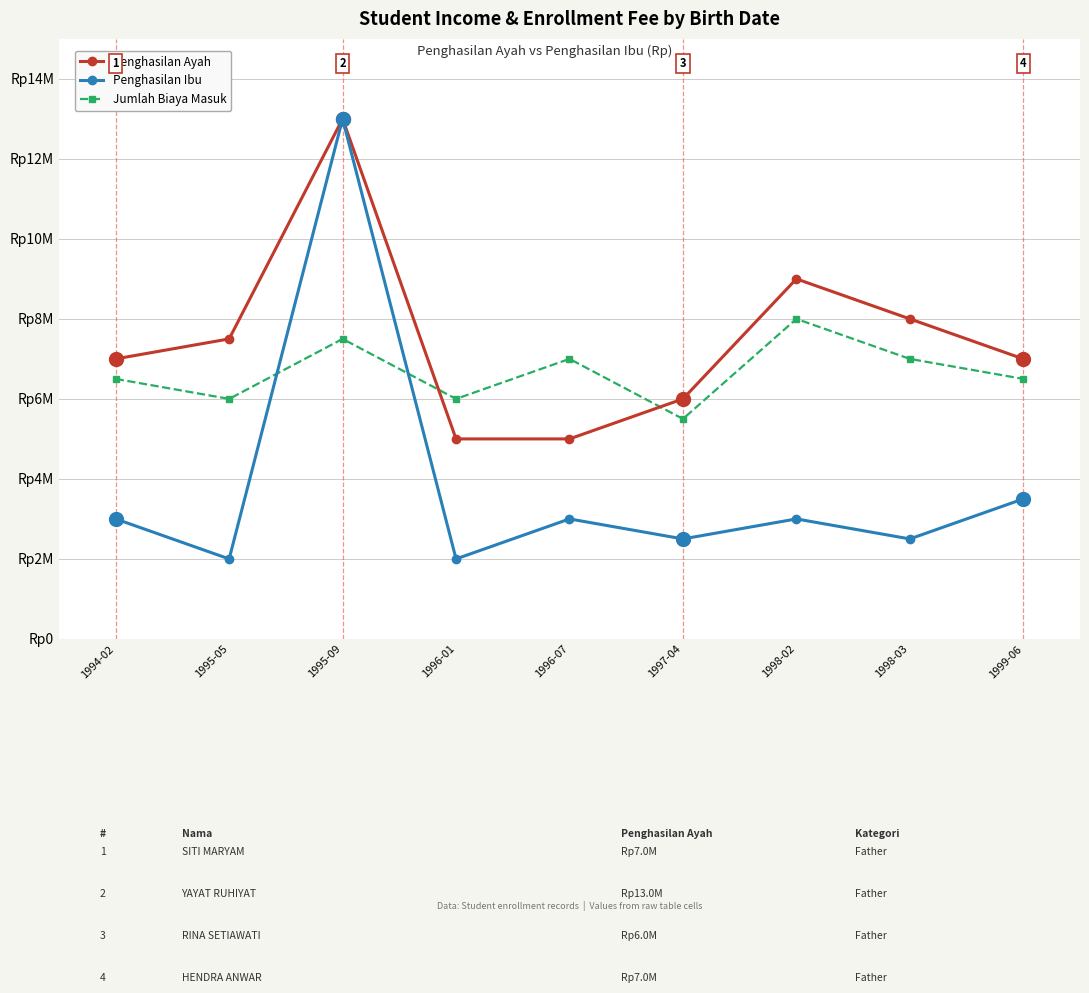

True or false: Penghasilan Ibu has a value of 2000000 at 1996-01.

True